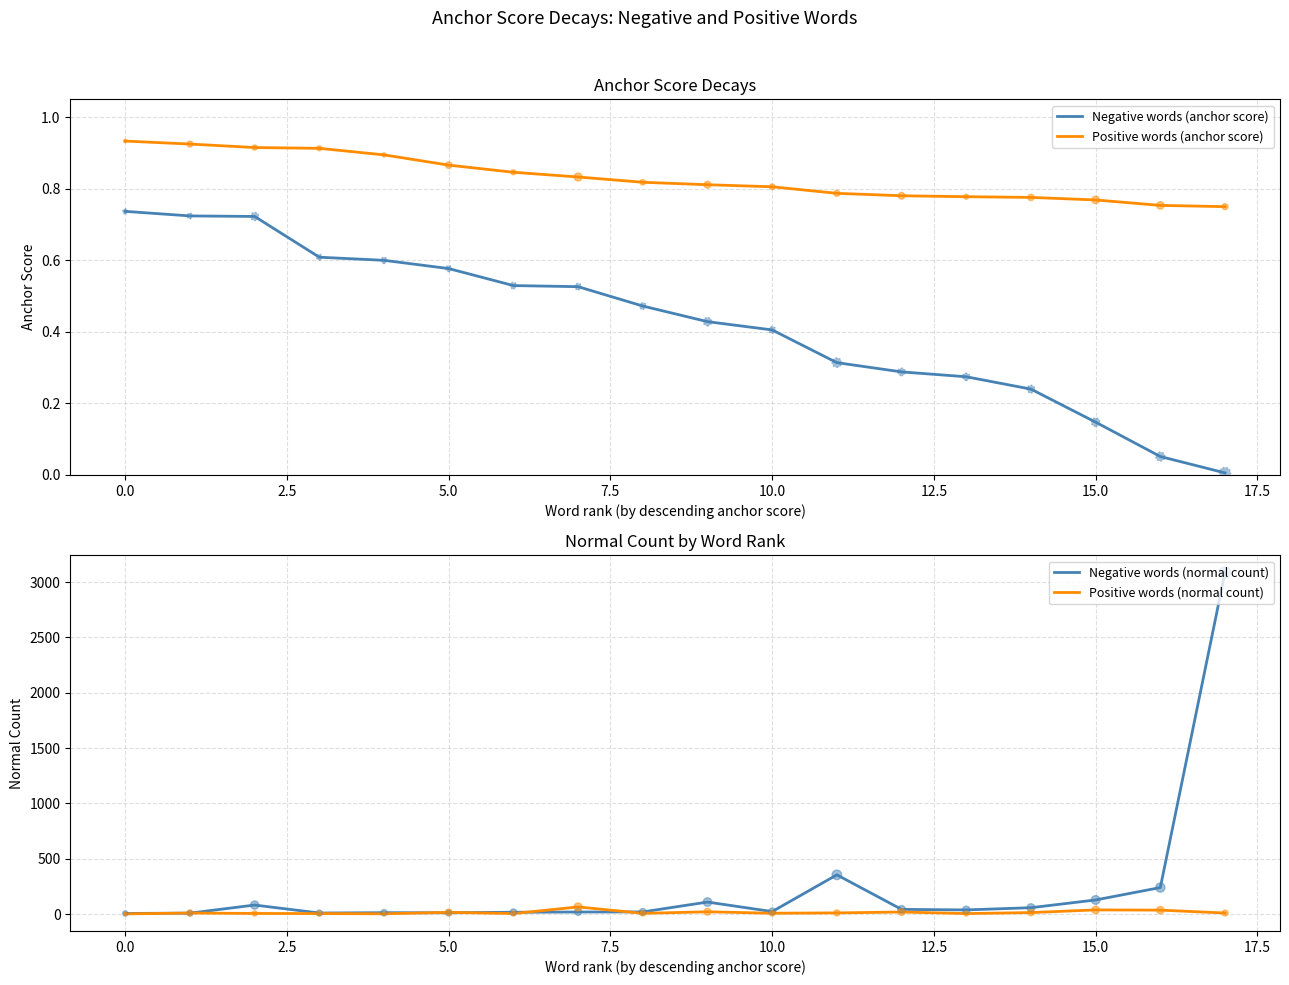

Which series reaches the maximum Y coordinate?

Negative words (normal count)